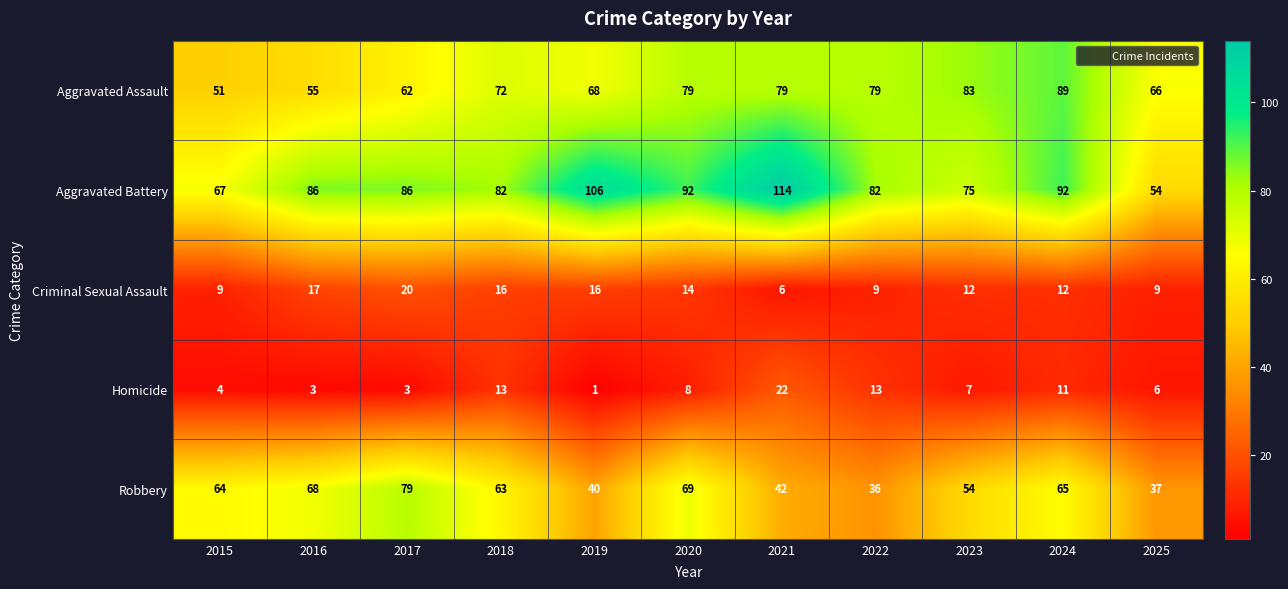

At which label does Criminal Sexual Assault first exceed 12?

2016